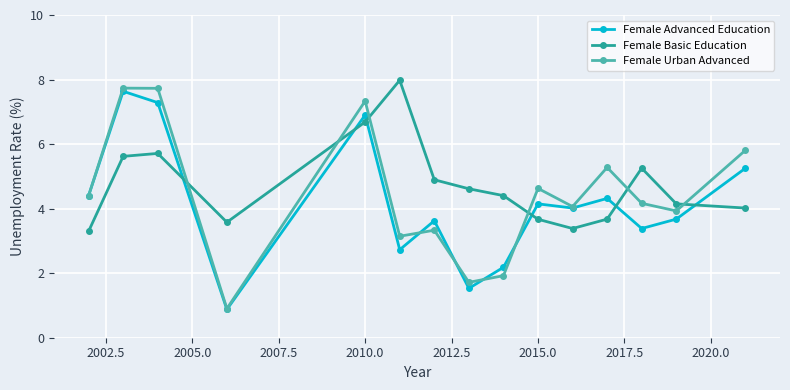

What is the greatest value displayed?

8.0